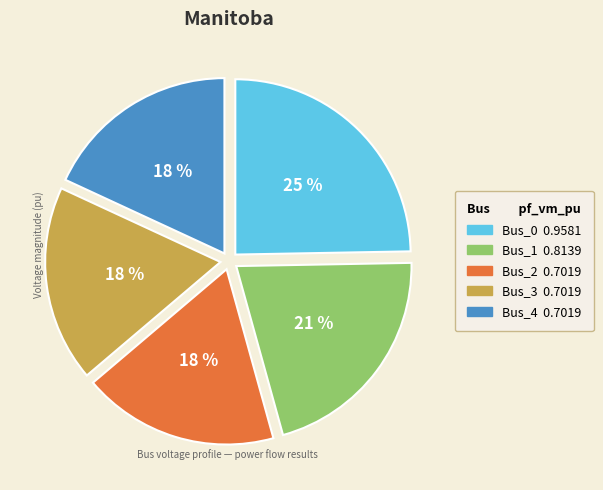

What percentage is the Bus_1 slice, to the nearest percent?

21%